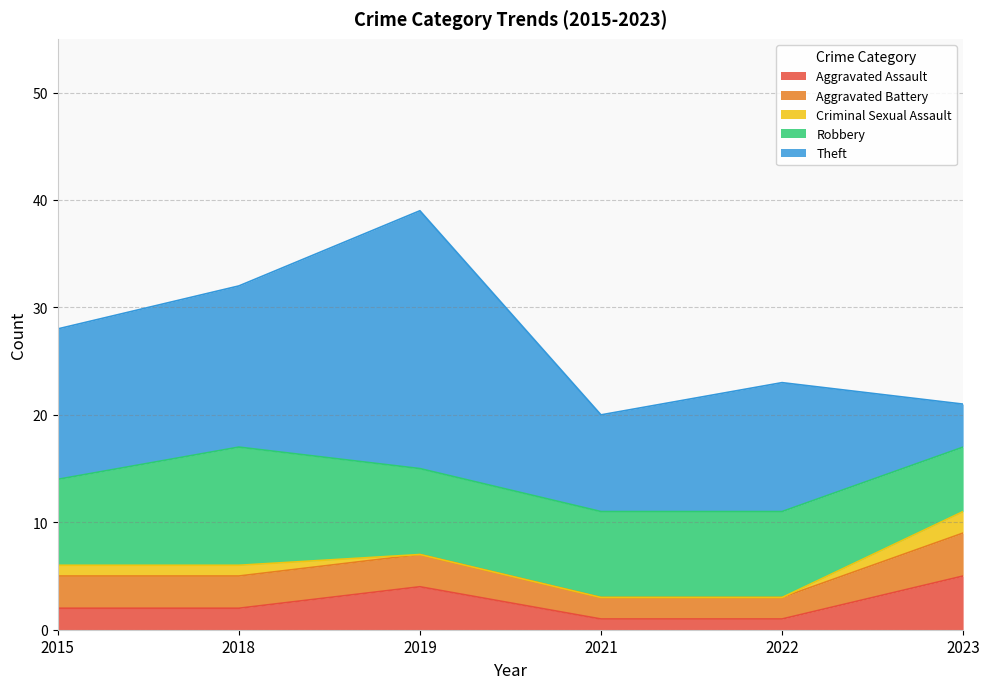

Which has a higher value, 2015 or 2019?

2019